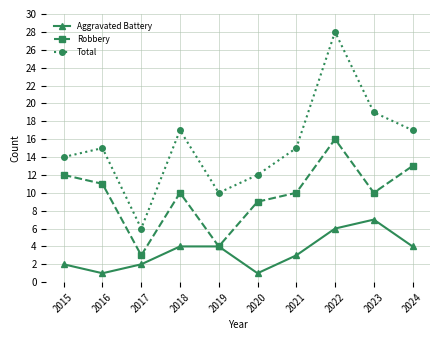

What is the difference between the maximum and minimum values in the Robbery series?

13